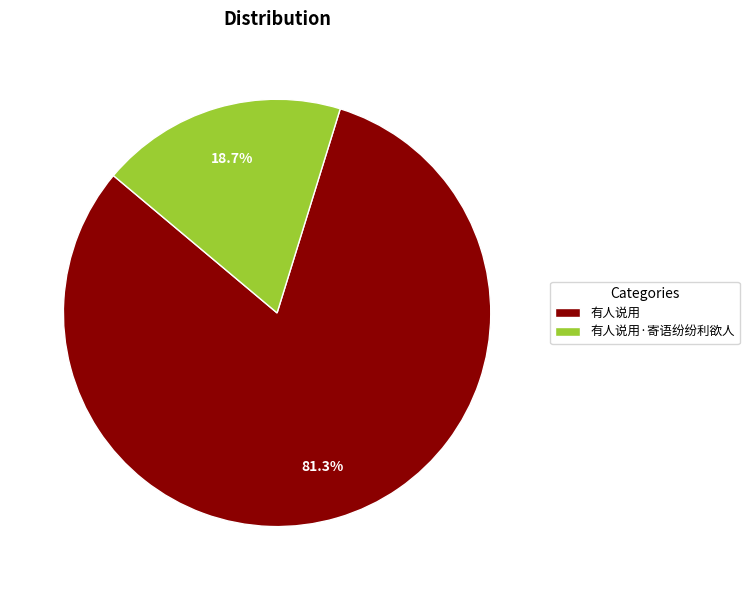

To the nearest percent, what portion does 有人说用·寄语纷纷利欲人 represent?

19%